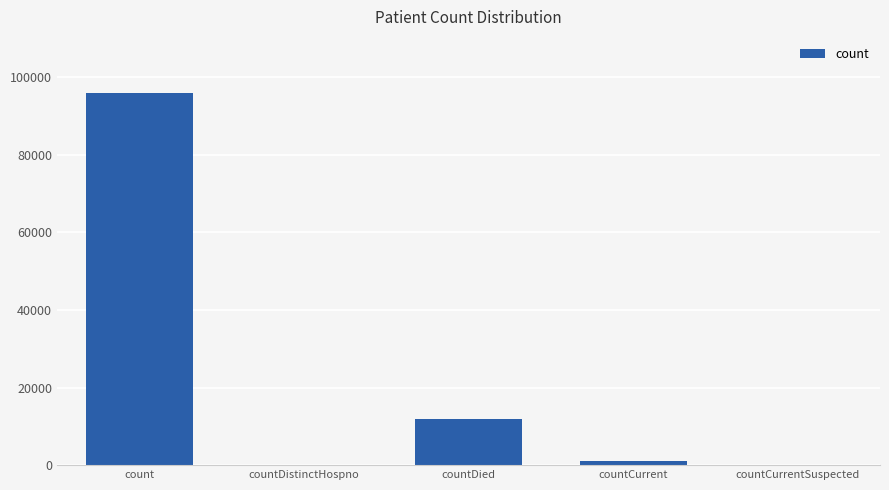

Read the value at countCurrent, to the nearest 10.

1160